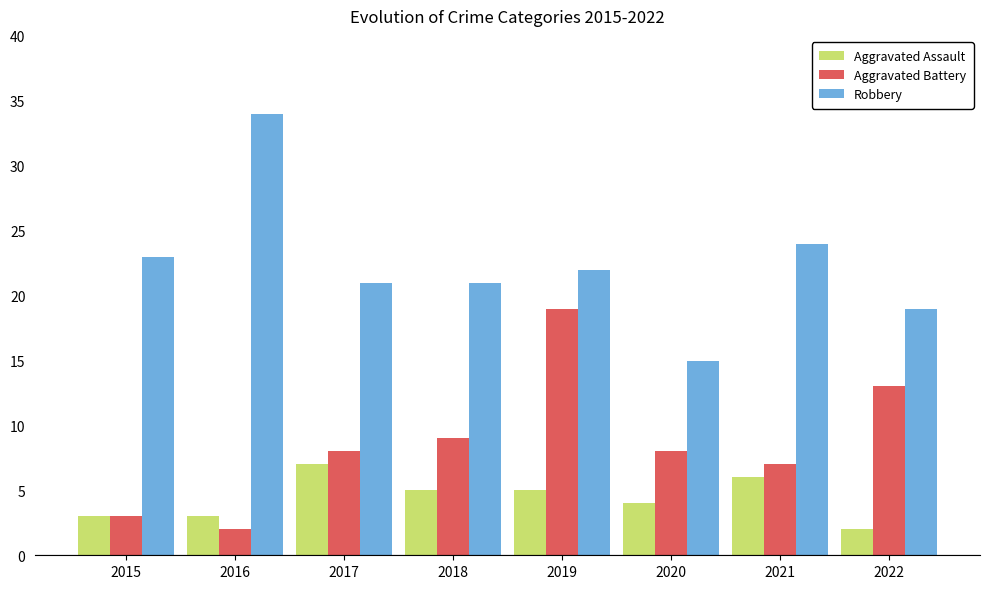

What are all the series names shown in the legend?

Aggravated Assault, Aggravated Battery, Robbery